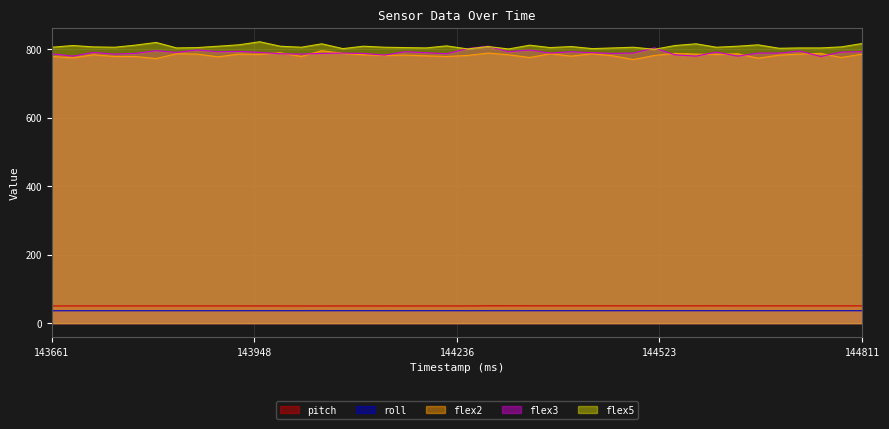

True or false: flex2 and roll cross at least once.

False